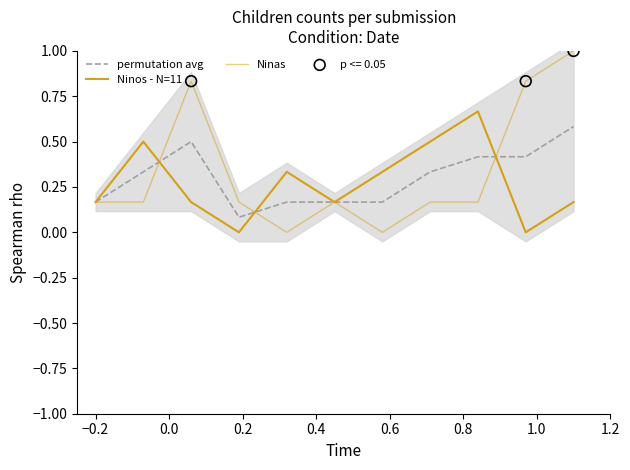

At how many categories does at least one series exceed 0?

11